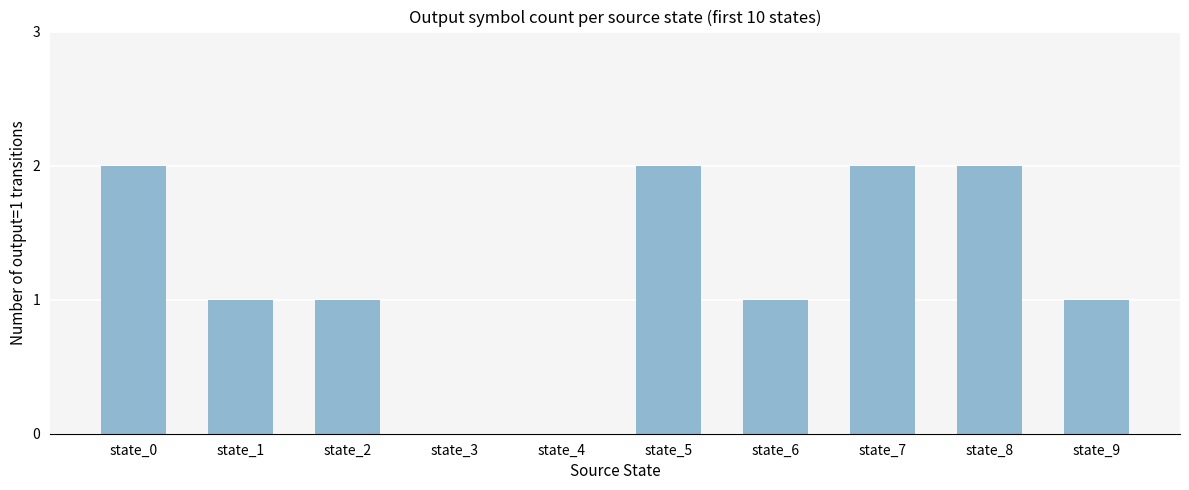

Between state_2 and state_5, which is larger?

state_5